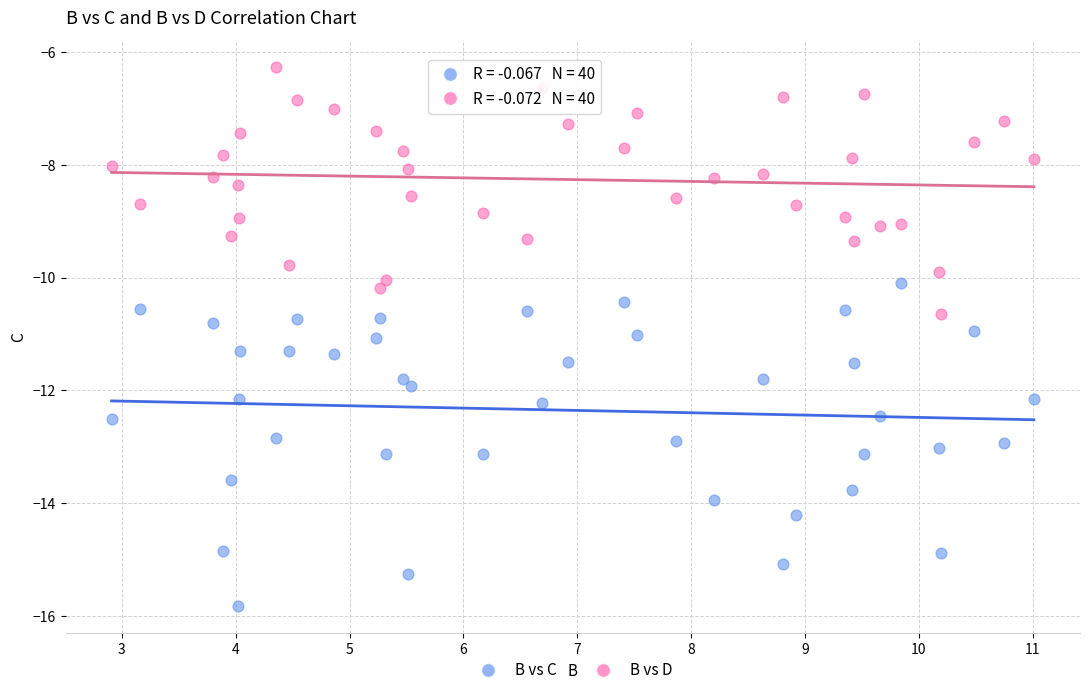

Which series reaches the maximum Y coordinate?

B vs D